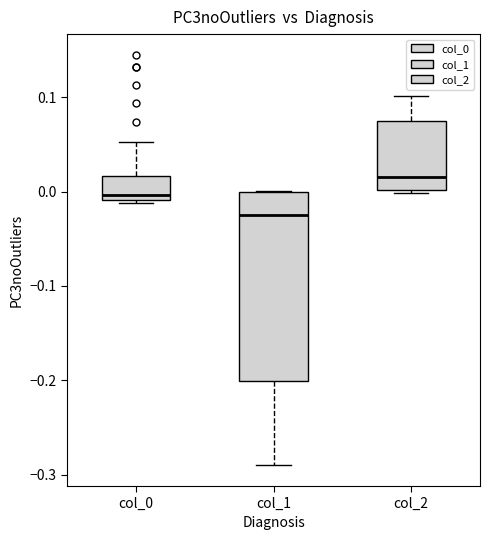

Which box has the highest median line?

col_2